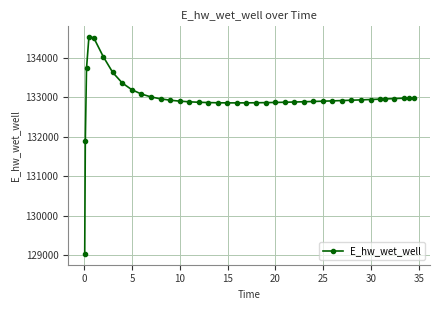

Is this an area chart (filled region under the line)?

No